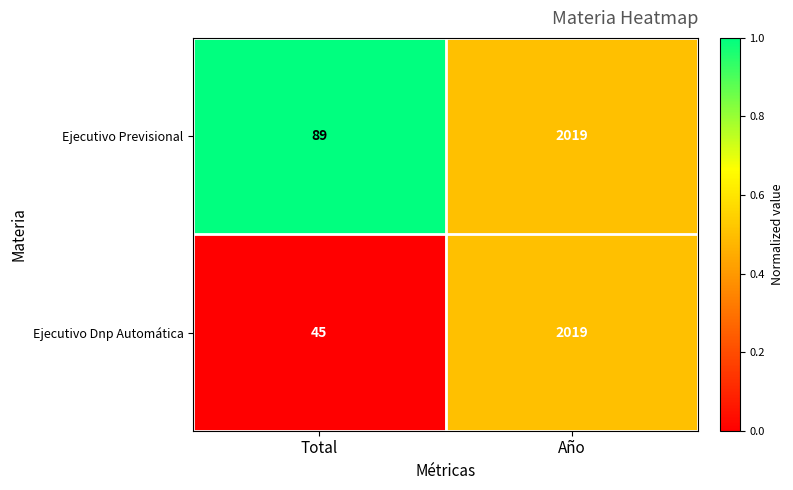

What is the approximate value of Ejecutivo Previsional at Total?

89